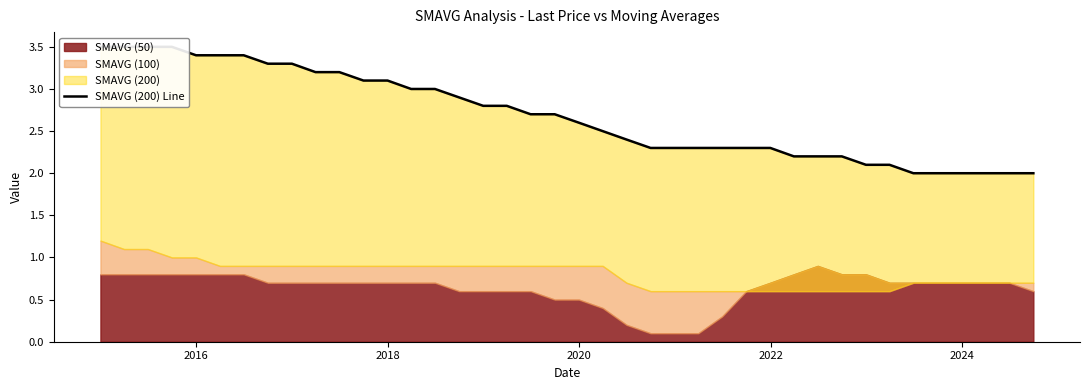

The chart shows a value of 3.9 at 16. True or false?

False